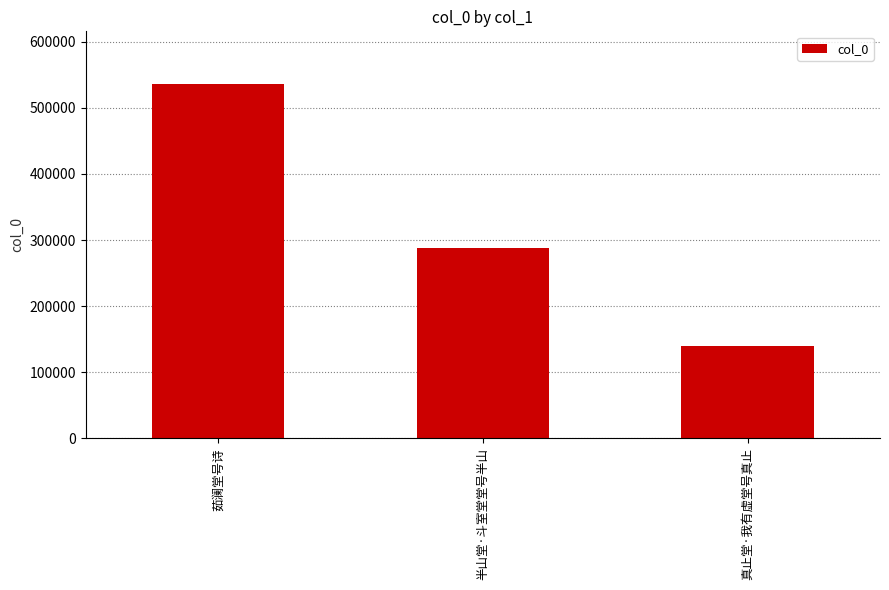

What is the label of the 3rd bar from the left?

真止堂·我有虚堂号真止